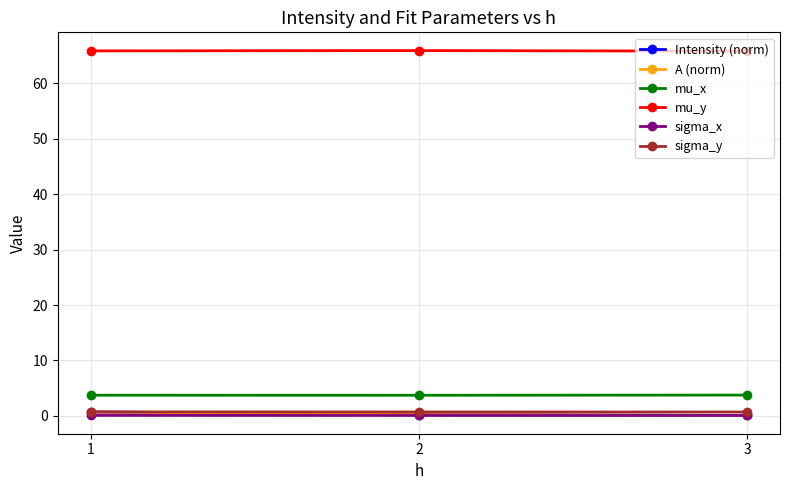

What is the maximum value shown in the chart?

65.9